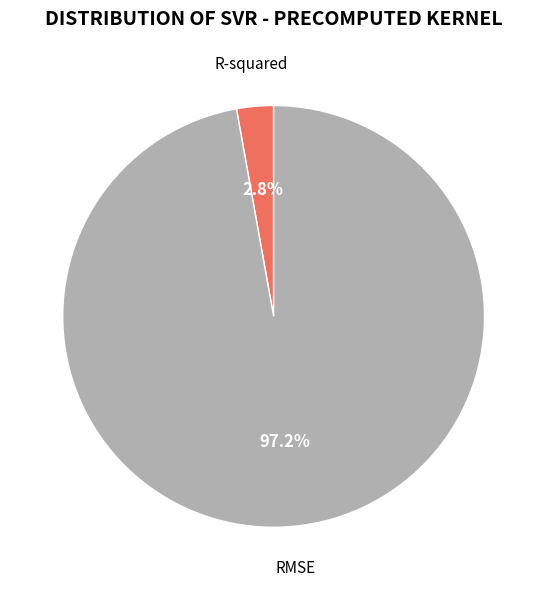

Rank the categories by value from highest to lowest.

RMSE, R-squared